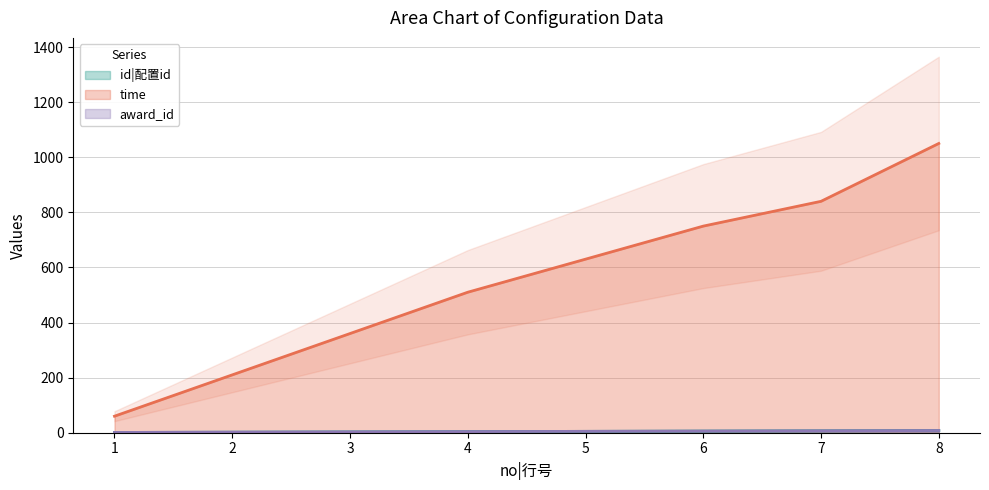

What is the average value of the time series?

551